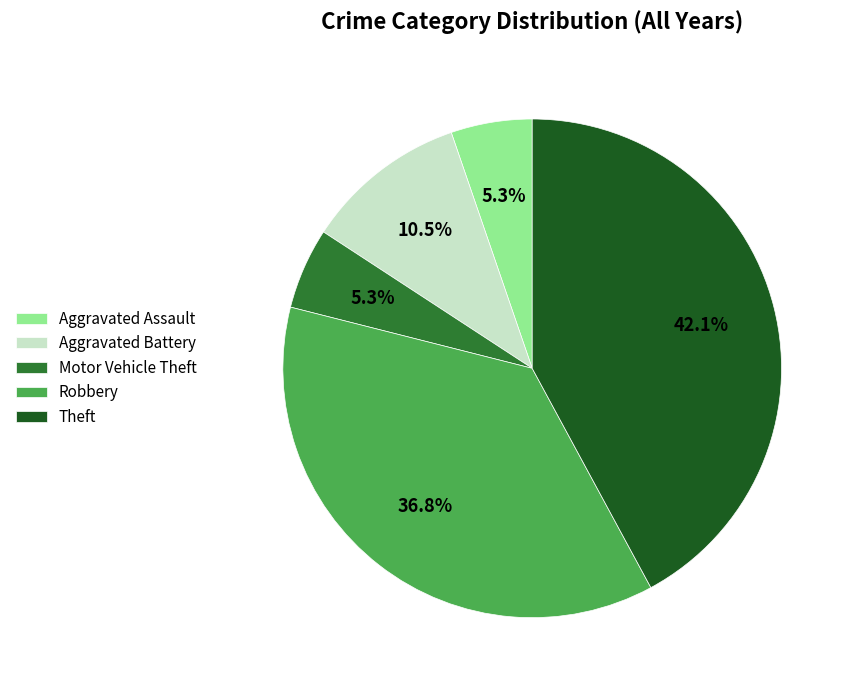

Which slice is the largest?

Theft